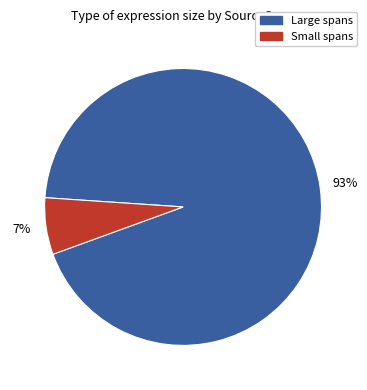

How many slices are in this pie chart?

2